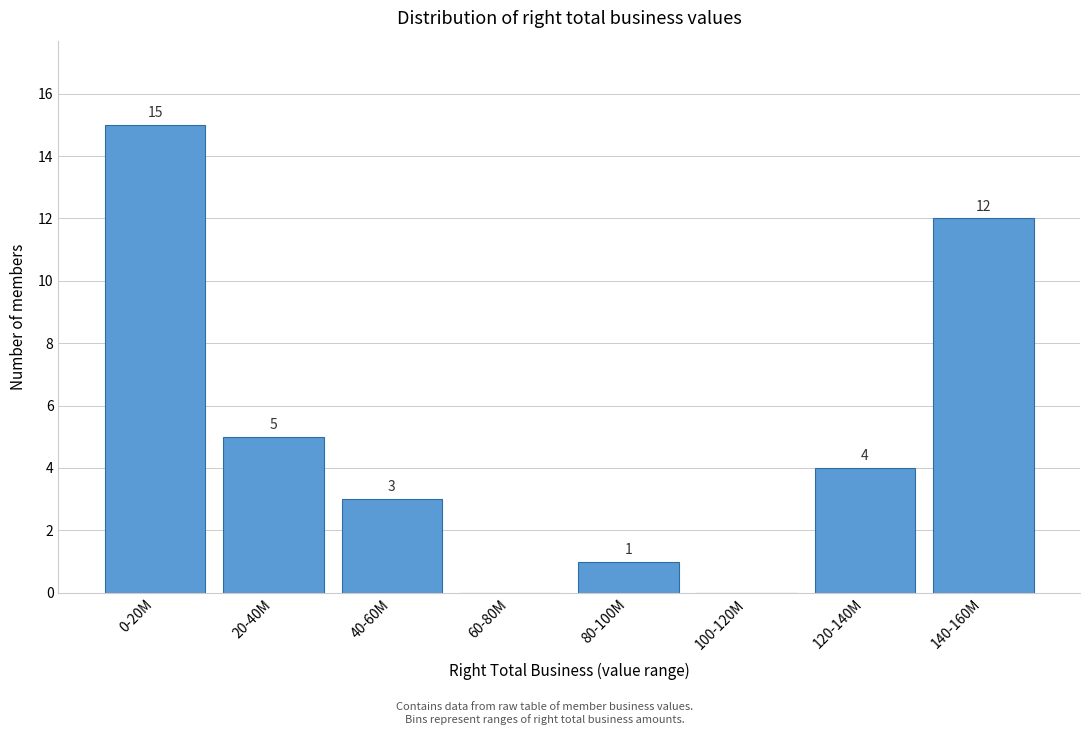

Reading left to right, list all the values displayed in this chart.

0-20M=15	20-40M=5	40-60M=3	60-80M=0	80-100M=1	100-120M=0	120-140M=4	140-160M=12